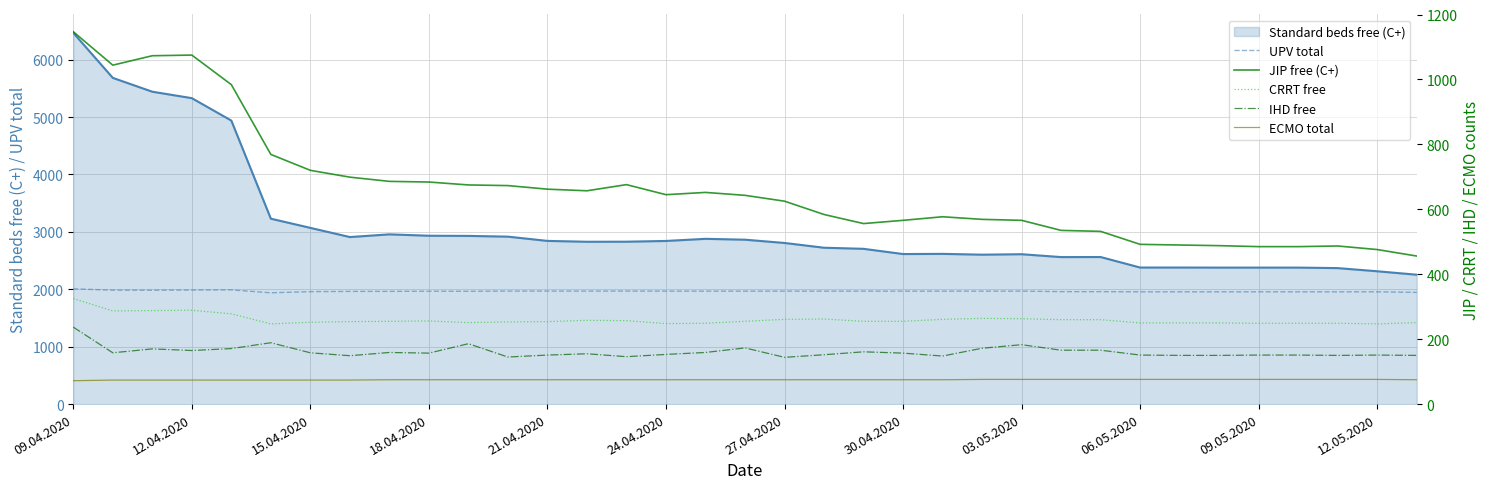

What is the maximum value for Standard beds free (C+)?

6468